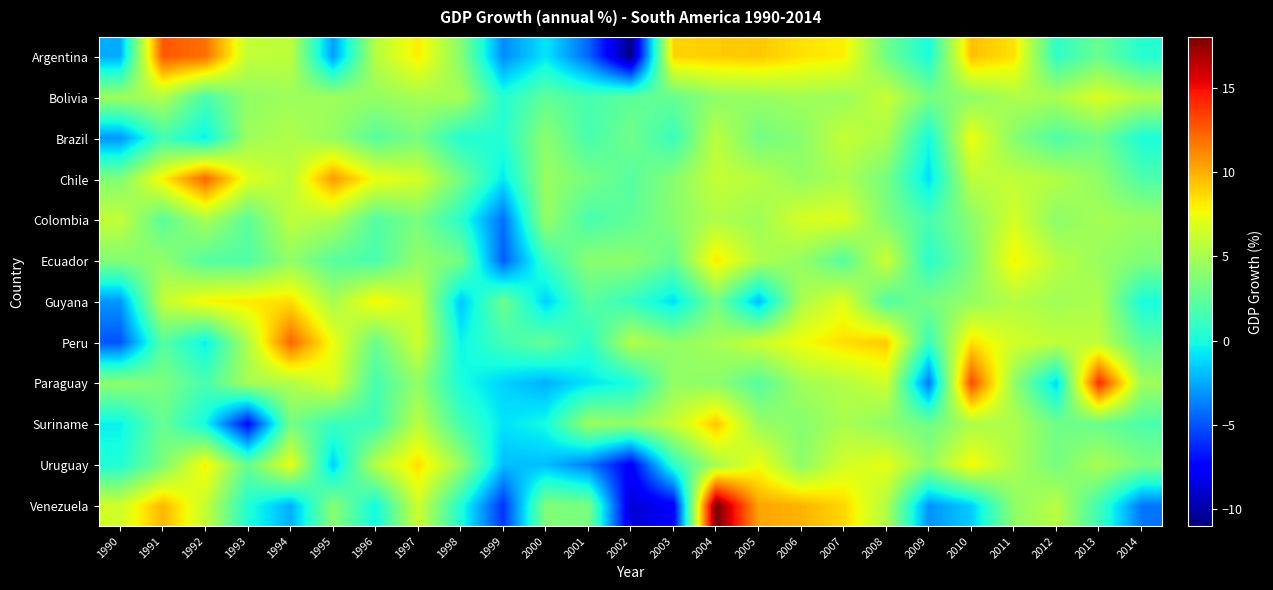

Reading left to right, list all the values displayed in this chart.

Argentina: 1990=-2.4	1991=12.7	1992=11.9	1993=5.9	1994=5.8	1995=-2.8	1996=5.5	1997=8.1	1998=3.9	1999=-3.4	2000=-0.8	2001=-4.4	2002=-10.9	2003=8.8	2004=9.0	2005=9.2	2006=8.4	2007=8.0	2008=3.1	2009=0.1	2010=9.5	2011=8.4	2012=0.8	2013=2.9	2014=0.5
Bolivia: 1990=4.6	1991=5.3	1992=1.6	1993=4.3	1994=4.7	1995=4.7	1996=4.4	1997=5.0	1998=5.0	1999=0.4	2000=2.5	2001=1.7	2002=2.5	2003=2.7	2004=4.2	2005=4.4	2006=4.8	2007=4.6	2008=6.1	2009=3.4	2010=4.1	2011=5.2	2012=5.1	2013=6.8	2014=5.5
Brazil: 1990=-3.1	1991=1.5	1992=-0.5	1993=4.7	1994=5.3	1995=4.4	1996=2.2	1997=3.4	1998=0.3	1999=0.5	2000=4.1	2001=1.7	2002=3.1	2003=1.1	2004=5.8	2005=3.2	2006=4.0	2007=6.1	2008=5.1	2009=-0.1	2010=7.5	2011=3.9	2012=1.9	2013=3.0	2014=0.1
Chile: 1990=3.7	1991=8.0	1992=12.3	1993=7.0	1994=5.7	1995=10.6	1996=7.4	1997=6.6	1998=3.2	1999=-0.8	2000=4.5	2001=3.3	2002=2.2	2003=4.0	2004=6.0	2005=5.6	2006=4.4	2007=5.2	2008=3.3	2009=-1.0	2010=5.8	2011=5.8	2012=5.5	2013=4.2	2014=1.9
Colombia: 1990=6.0	1991=2.3	1992=5.0	1993=2.4	1994=5.8	1995=5.2	1996=2.1	1997=3.4	1998=0.6	1999=-4.2	2000=4.4	2001=1.7	2002=2.5	2003=3.9	2004=5.3	2005=4.7	2006=6.7	2007=6.9	2008=3.5	2009=1.7	2010=4.0	2011=6.6	2012=4.0	2013=4.9	2014=4.6
Ecuador: 1990=3.7	1991=4.3	1992=2.1	1993=2.0	1994=4.3	1995=2.3	1996=1.7	1997=4.3	1998=3.3	1999=-4.7	2000=1.1	2001=4.0	2002=4.1	2003=2.7	2004=8.2	2005=5.3	2006=4.4	2007=2.2	2008=6.4	2009=0.6	2010=3.5	2011=7.9	2012=5.6	2013=4.6	2014=3.7
Guyana: 1990=-3.0	1991=6.0	1992=7.8	1993=8.2	1994=8.5	1995=5.0	1996=7.9	1997=6.2	1998=-1.7	1999=3.0	2000=-1.4	2001=2.2	2002=1.1	2003=-1.0	2004=3.3	2005=-2.0	2006=5.1	2007=7.0	2008=2.0	2009=3.3	2010=4.4	2011=5.4	2012=4.8	2013=5.2	2014=0.0
Peru: 1990=-5.0	1991=2.2	1992=-0.5	1993=5.2	1994=12.3	1995=7.4	1996=2.8	1997=6.5	1998=-0.4	1999=1.5	2000=2.7	2001=0.6	2002=5.5	2003=4.2	2004=5.0	2005=6.3	2006=7.5	2007=8.5	2008=9.1	2009=1.0	2010=8.5	2011=6.5	2012=6.0	2013=5.8	2014=2.4
Paraguay: 1990=4.1	1991=3.5	1992=1.7	1993=4.9	1994=5.3	1995=6.8	1996=1.6	1997=4.2	1998=0.1	1999=-1.4	2000=-2.3	2001=-0.8	2002=-0.0	2003=4.3	2004=4.1	2005=2.1	2006=4.8	2007=5.4	2008=6.4	2009=-4.0	2010=13.1	2011=4.3	2012=-1.2	2013=14.0	2014=4.7
Suriname: 1990=-0.5	1991=2.8	1992=-0.2	1993=-7.3	1994=3.2	1995=1.1	1996=1.3	1997=5.7	1998=1.6	1999=-0.9	2000=-0.1	2001=4.6	2002=4.3	2003=6.0	2004=9.3	2005=4.6	2006=3.8	2007=5.1	2008=4.1	2009=3.0	2010=5.2	2011=5.3	2012=3.1	2013=2.8	2014=1.8
Uruguay: 1990=0.3	1991=3.5	1992=7.9	1993=2.7	1994=7.3	1995=-1.4	1996=5.6	1997=8.5	1998=4.5	1999=-1.9	2000=-1.9	2001=-3.8	2002=-7.7	2003=0.8	2004=5.0	2005=7.5	2006=4.1	2007=6.5	2008=7.2	2009=4.2	2010=7.8	2011=5.2	2012=3.3	2013=5.1	2014=3.5
Venezuela: 1990=6.5	1991=9.7	1992=6.1	1993=0.3	1994=-2.3	1995=4.0	1996=-0.2	1997=6.4	1998=0.3	1999=-6.0	2000=3.7	2001=3.4	2002=-8.9	2003=-7.8	2004=18.3	2005=10.3	2006=9.9	2007=8.8	2008=5.3	2009=-3.2	2010=-1.5	2011=4.2	2012=5.6	2013=1.3	2014=-4.0